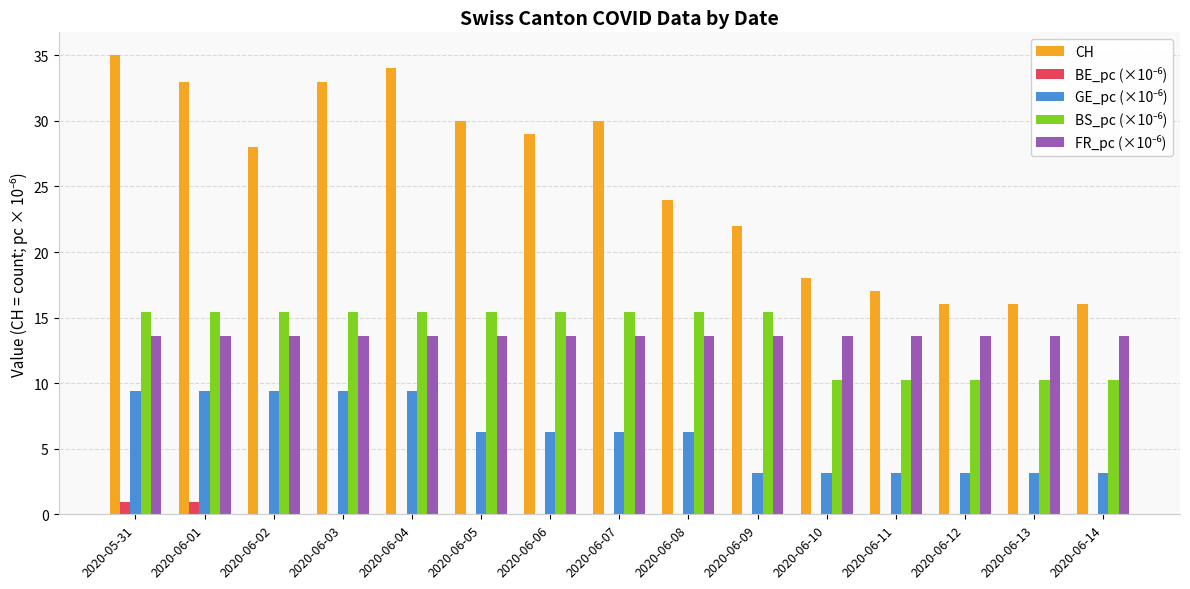

How many data points does each series have?

15